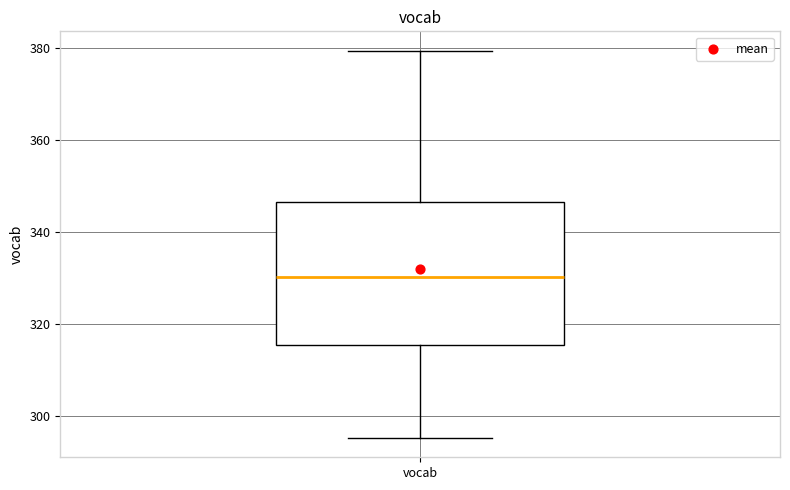

Read this box plot against the y-axis: the position of the median line, the range covered by the box, and the ends of both whiskers. The values are not printed on the chart, so give them approximately, as read against the axis.

median 330, box 316 to 346, whiskers 296 to 380